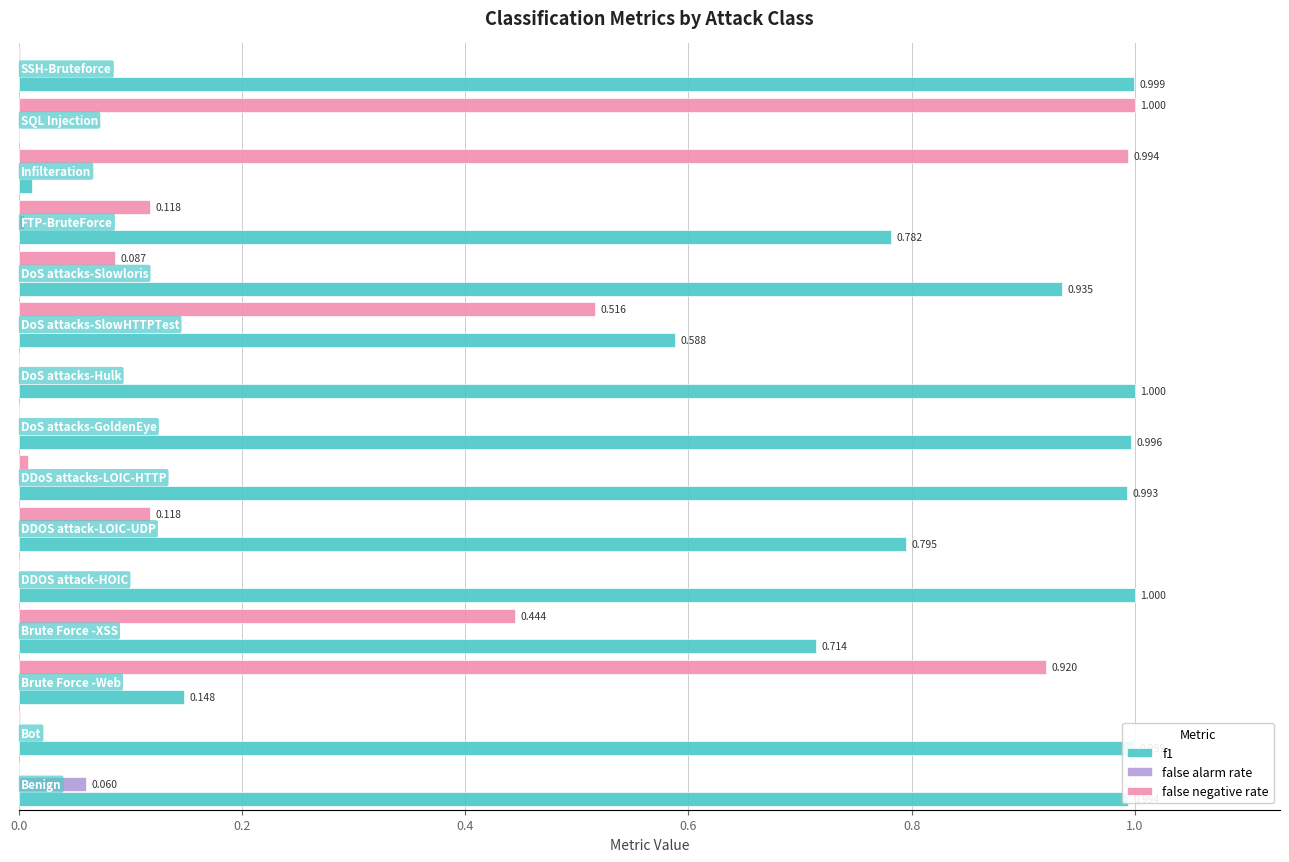

What are all the series names shown in the legend?

f1, false alarm rate, false negative rate